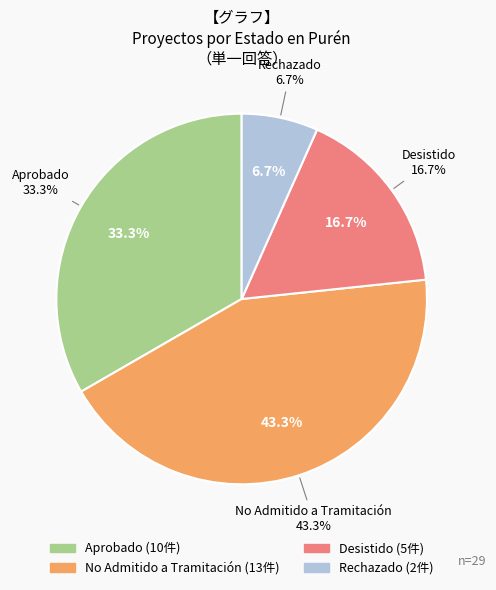

Which category has the biggest portion of the pie?

No Admitido a Tramitación